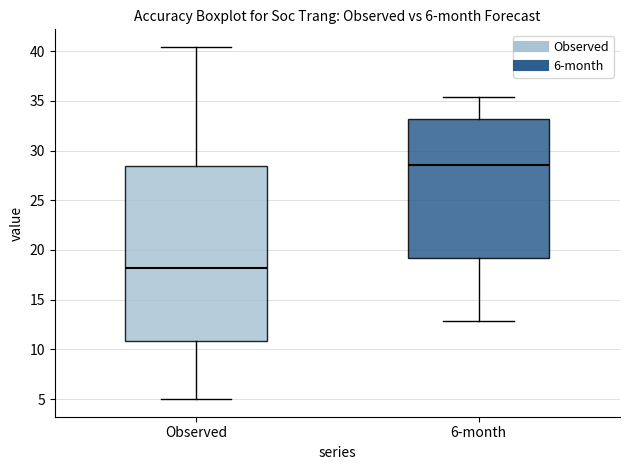

Comparing the boxes themselves (not the whiskers), which one is the tallest?

Observed